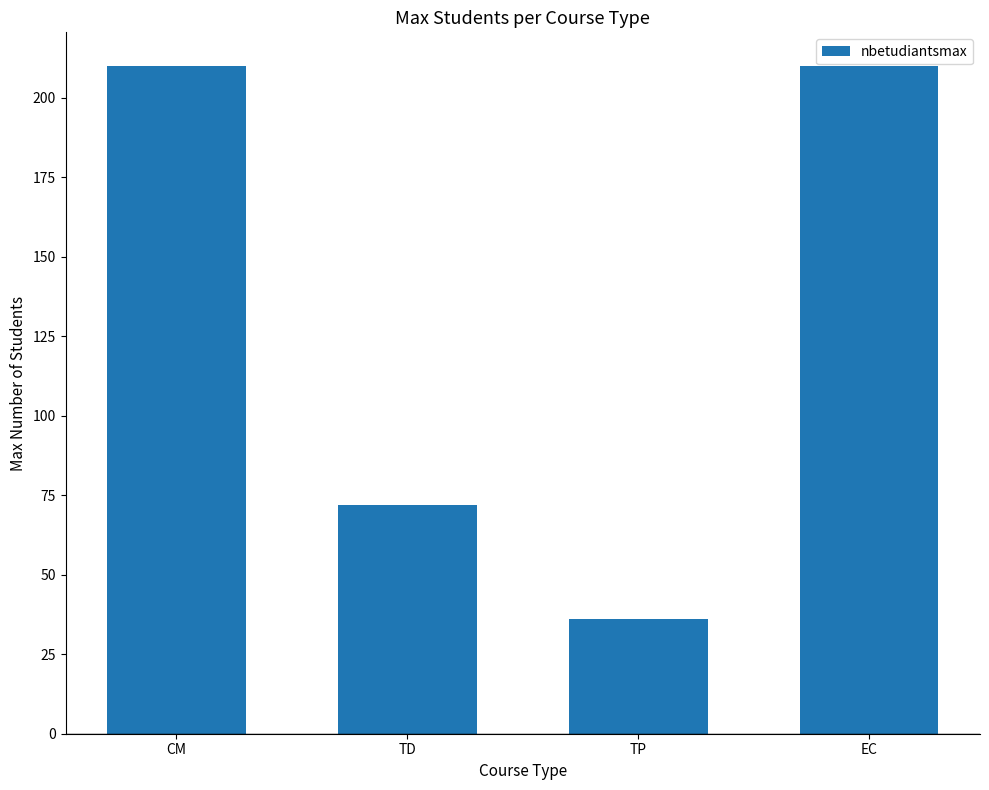

Does the chart contain stacked bars?

No